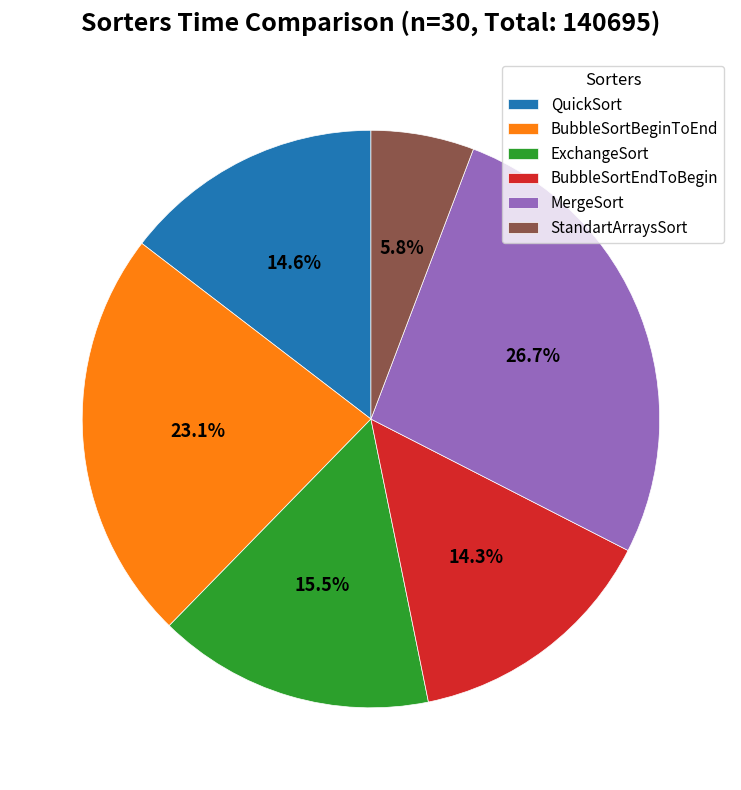

Does any single category account for the majority?

No